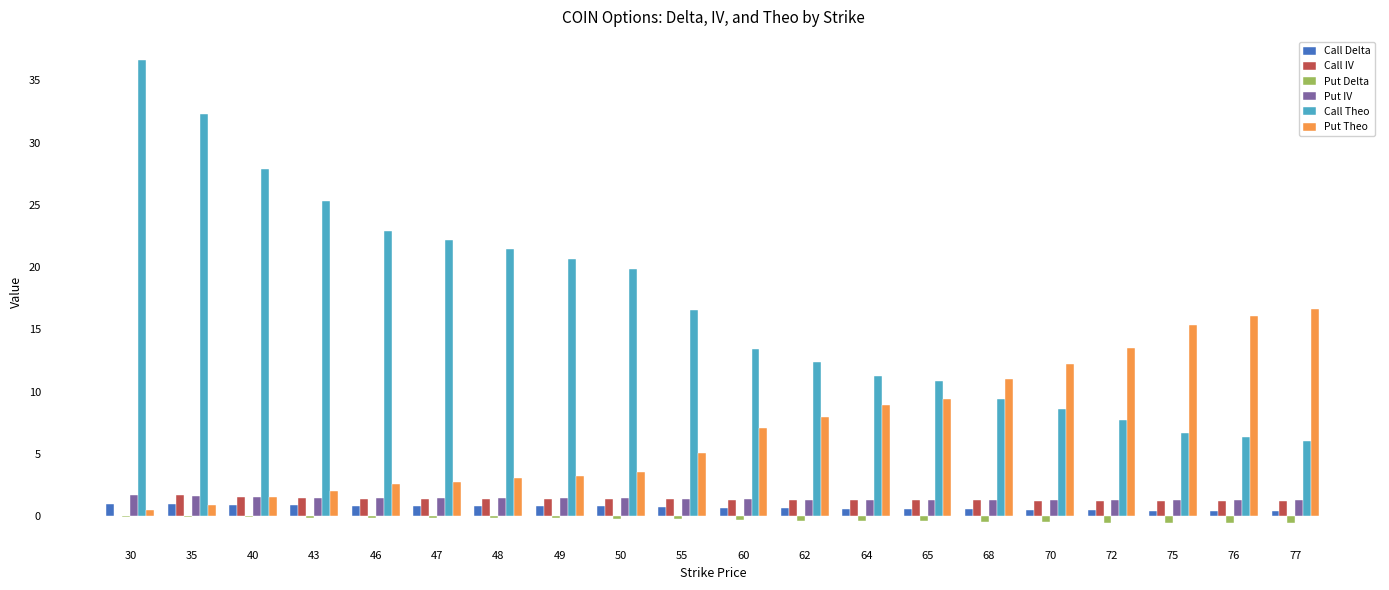

What is the greatest value displayed?

36.6